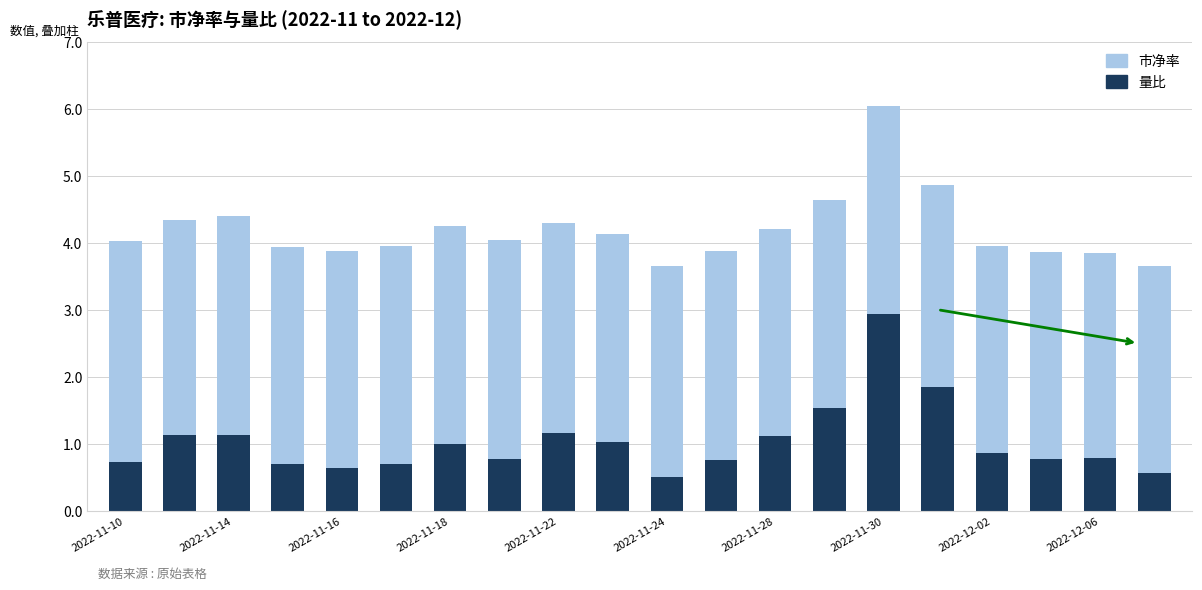

What is the difference between the maximum and minimum values in the 量比 series?

2.4